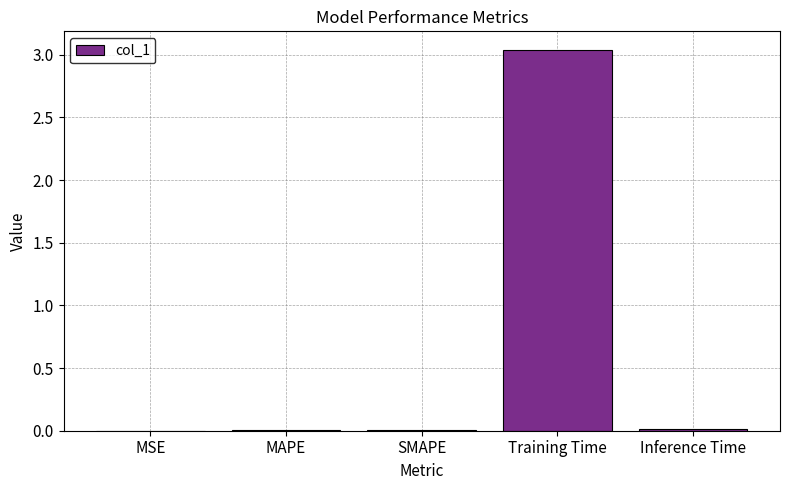

The chart shows a value of 0.0 at Inference Time. True or false?

True